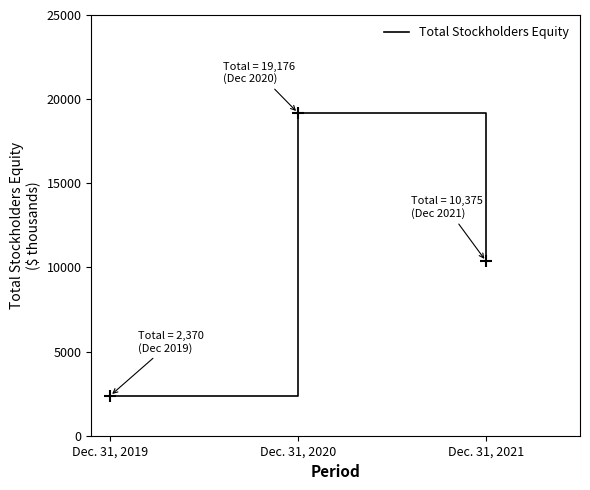

How many distinct data groups are displayed?

1